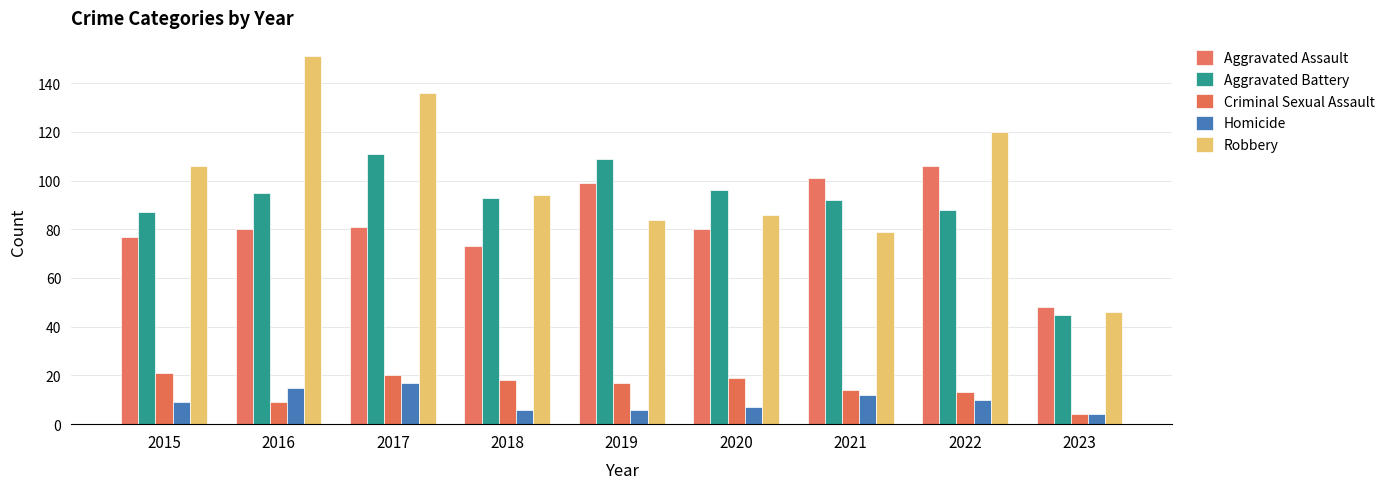

What is the difference between the highest and lowest values at 2017?

119